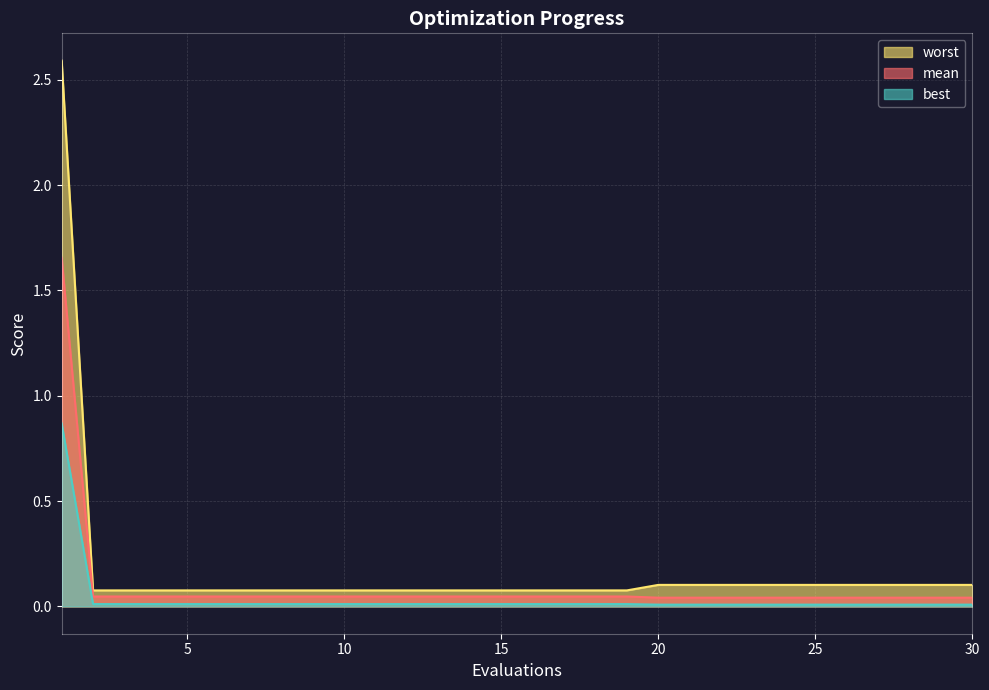

At how many categories does at least one series exceed 0?

30